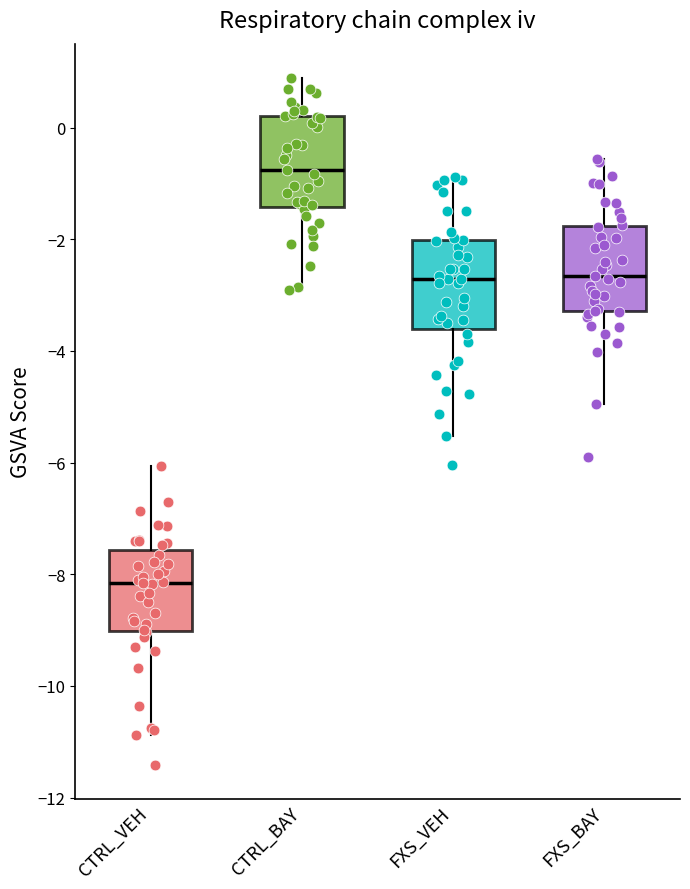

Reading left to right, transcribe this box plot: for each box, give where its median line is, the range the box spans, and where its two whiskers end, as read against the y-axis. The values are not printed on the chart, so give them approximately, as read against the axis.

CTRL_VEH: median -8.2, box -9.0 to -7.6, whiskers -10.8 to -6.0
CTRL_BAY: median -0.8, box -1.4 to 0.2, whiskers -3.0 to 0.8
FXS_VEH: median -2.8, box -3.6 to -2.0, whiskers -5.6 to -0.8
FXS_BAY: median -2.6, box -3.2 to -1.8, whiskers -5.0 to -0.6